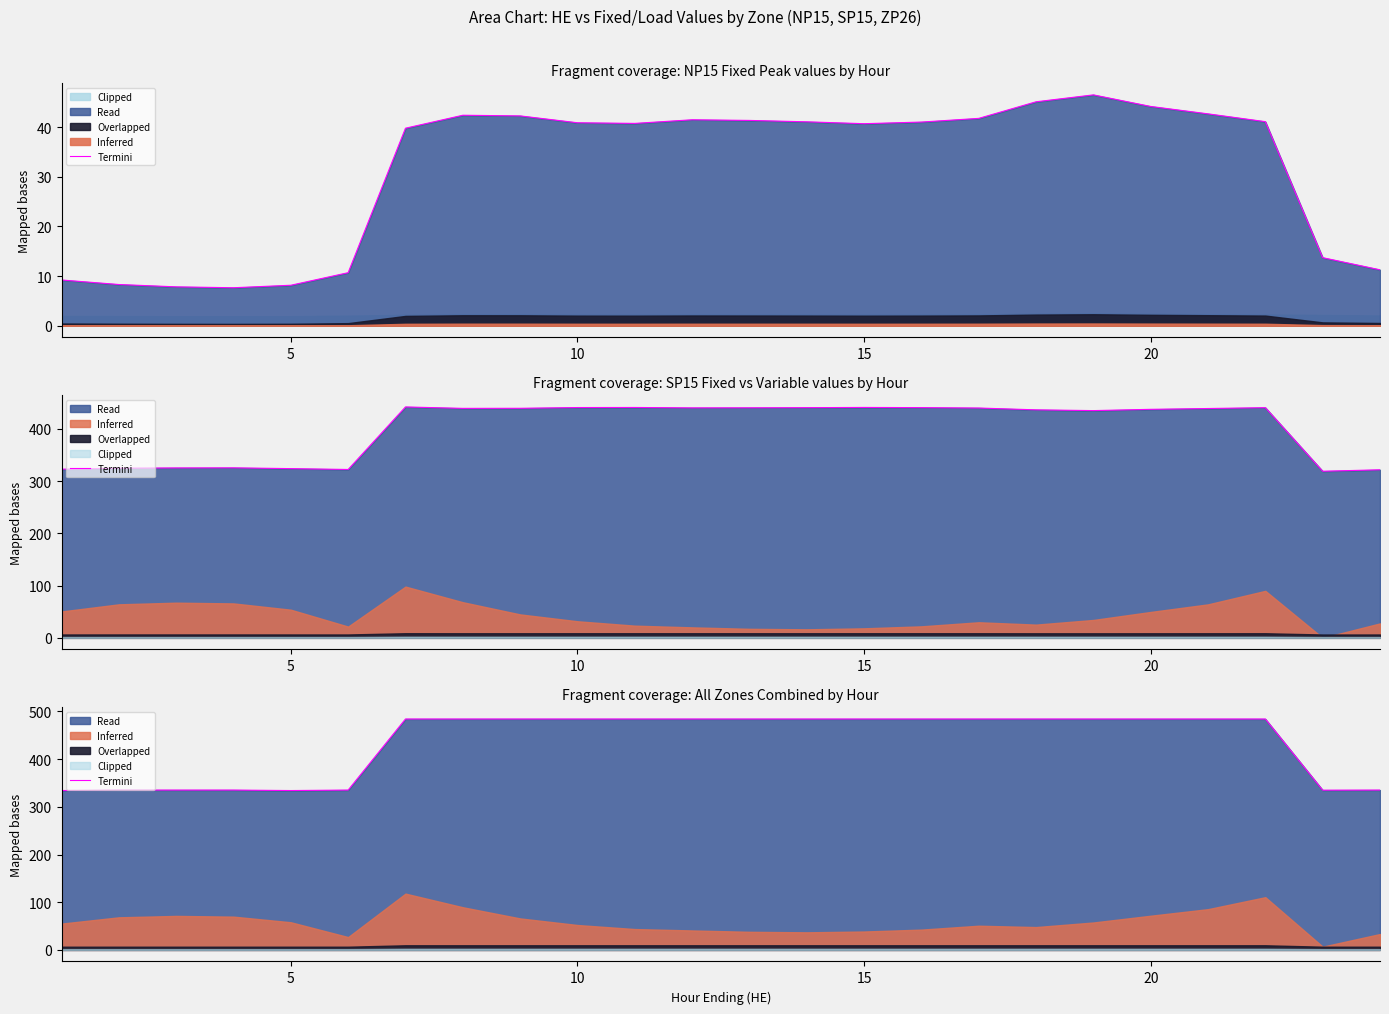

What is the sum of all values?

10426.1